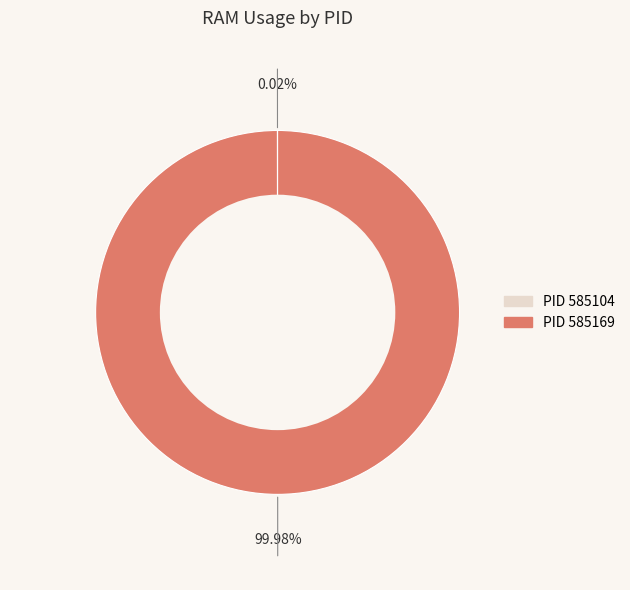

Is there a majority slice in this chart?

Yes